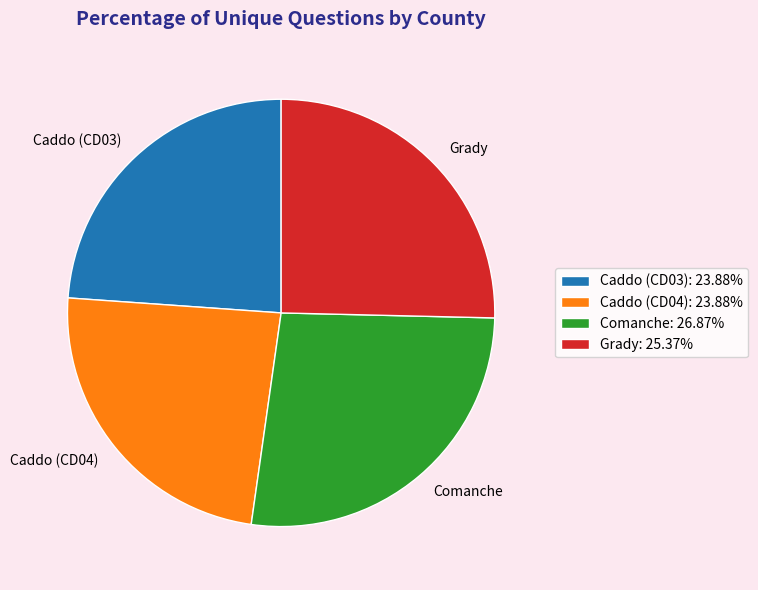

What is the ratio of the value at Caddo (CD04) to the value at Comanche?

0.9